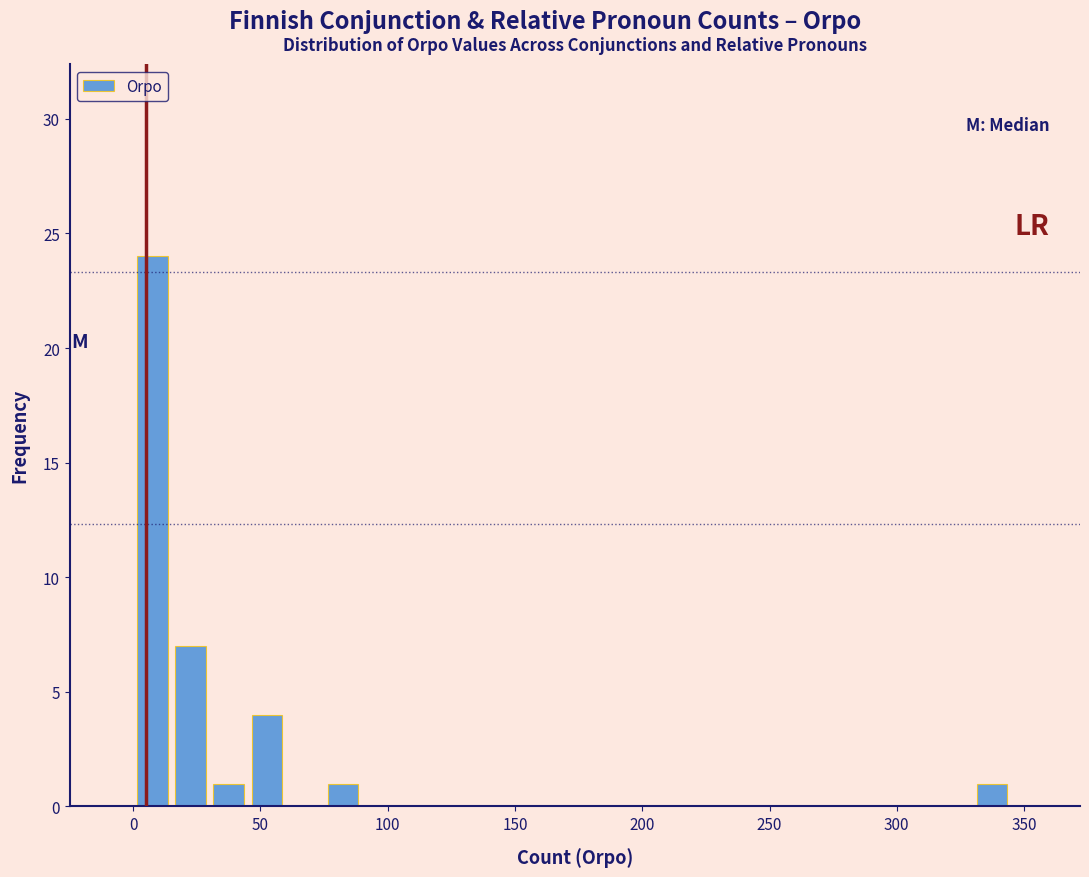

Around what value on the x-axis is the tallest bar? Give the approximate position of its centre, as read against the axis.

10